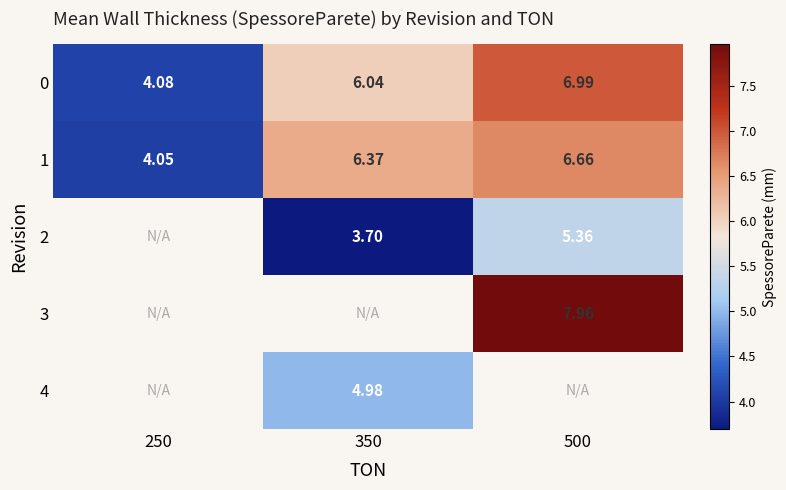

Is the value of 2 at 500 greater than the value of 3 at 500?

No